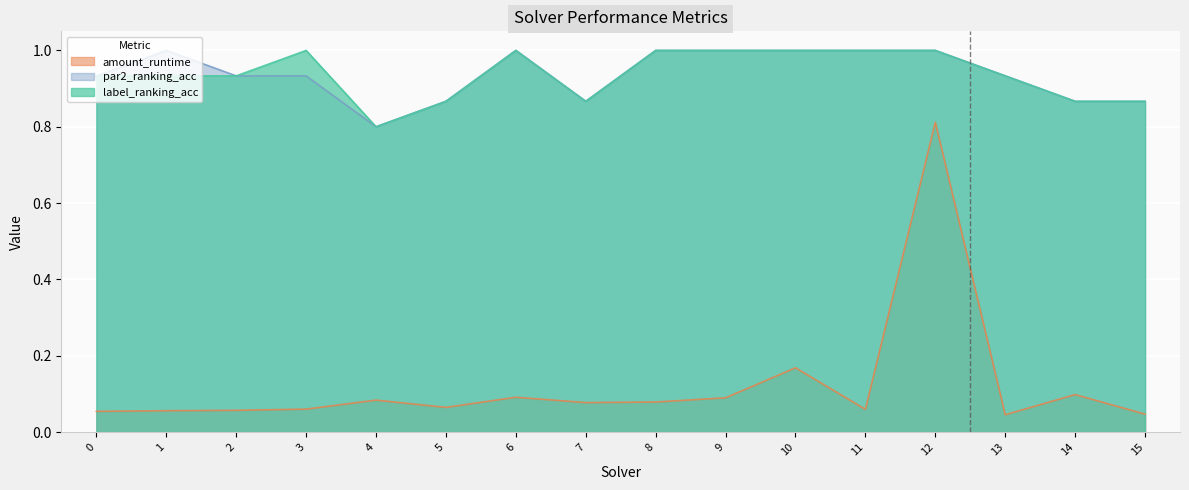

True or false: amount_runtime has a value of 0.8 at 12.

True